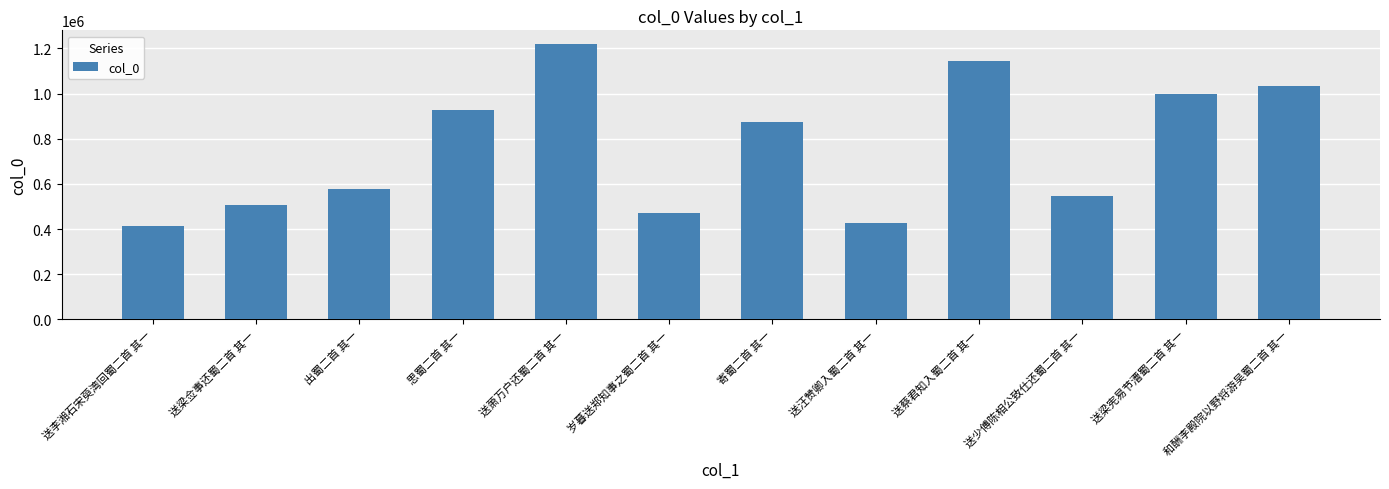

Rank the categories by value from highest to lowest.

送萧万户还蜀二首 其一, 送蔡君知入蜀二首 其一, 和酬李殿院以野将游吴蜀二首 其一, 送梁宪易节漕蜀二首 其一, 思蜀二首 其一, 寄蜀二首 其一, 出蜀二首 其一, 送少傅陈相公致仕还蜀二首 其一, 送梁佥事还蜀二首 其一, 岁暮送郑知事之蜀二首 其一, 送汪赞卿入蜀二首 其一, 送李湘石宋萸湾回蜀二首 其一